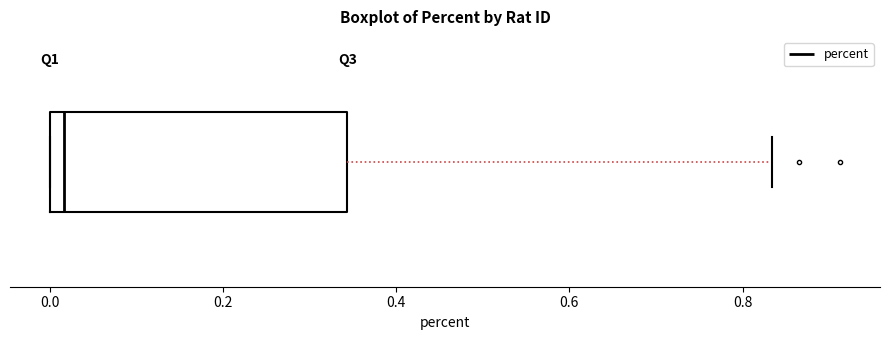

Read this box plot against the x-axis: the position of the median line, the range covered by the box, and the ends of both whiskers. The values are not printed on the chart, so give them approximately, as read against the axis.

median 0.02, box 0.00 to 0.34, whiskers 0.00 to 0.84